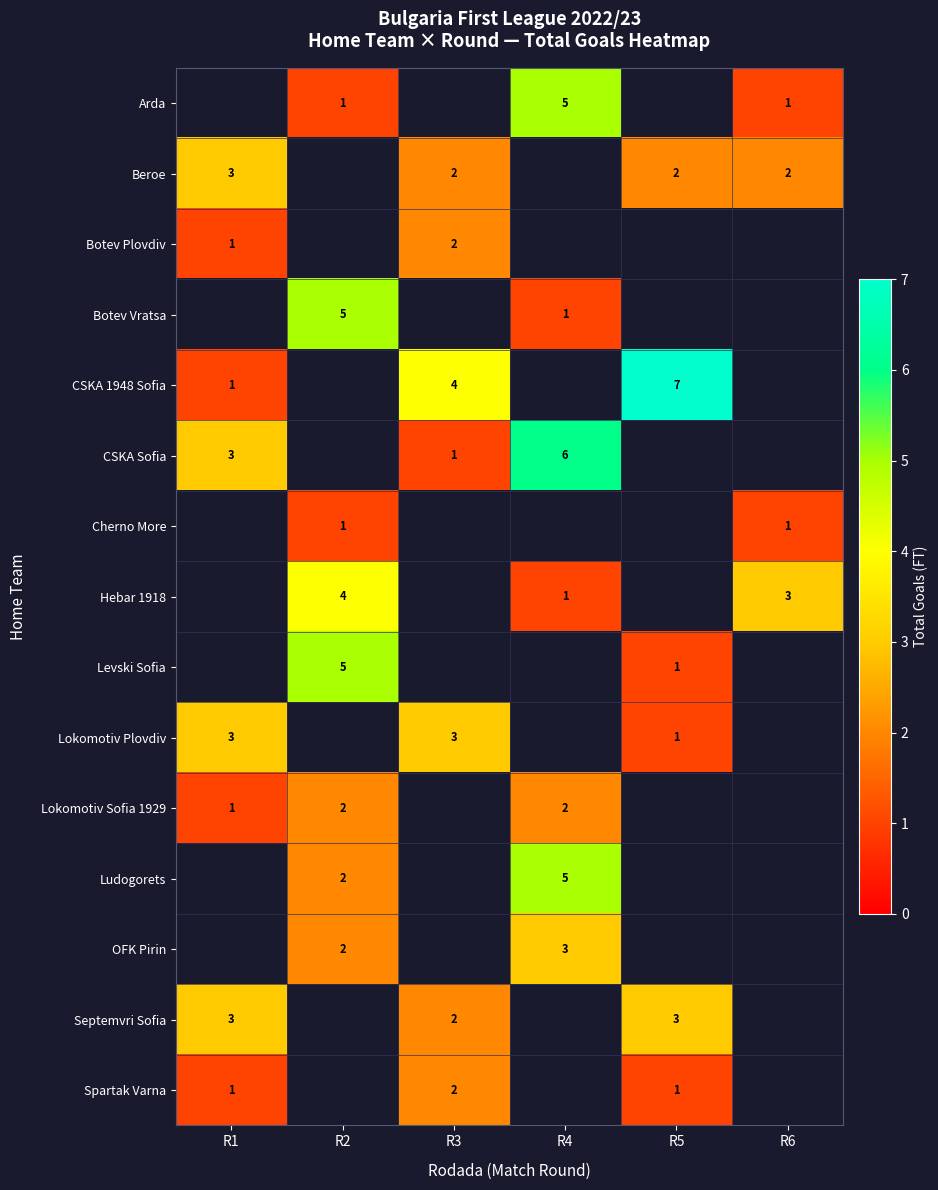

What is the greatest value displayed?

7.0